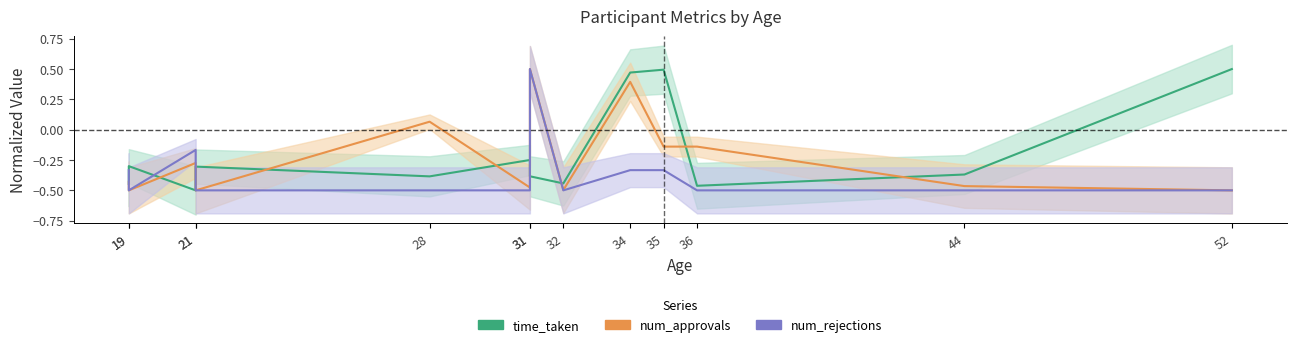

At which category does num_approvals reach its first local valley?

19